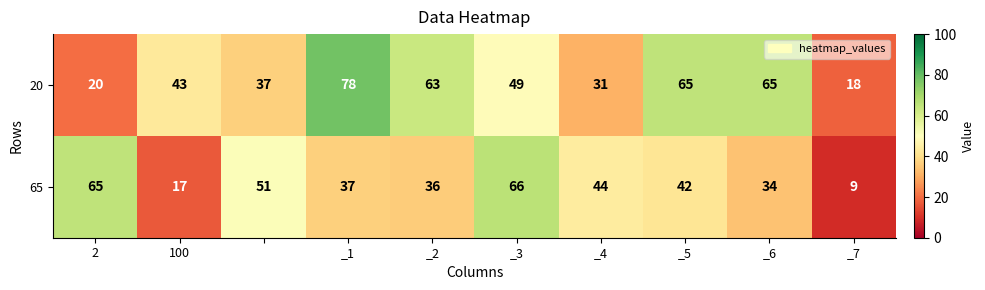

Which series has the largest total across all categories?

20